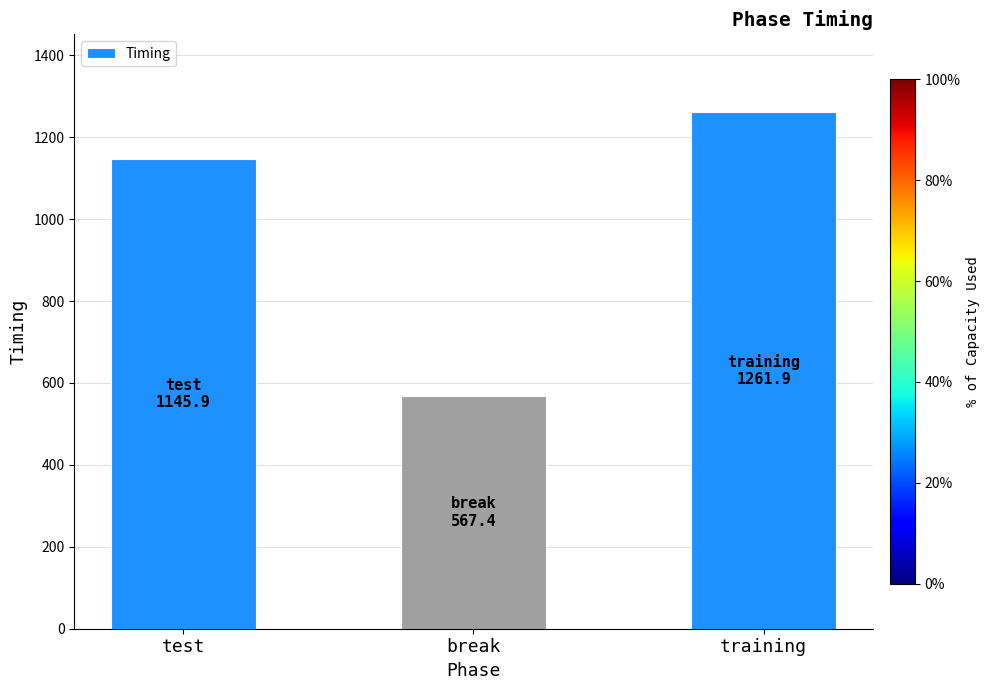

What is the sum of all values?

2975.3